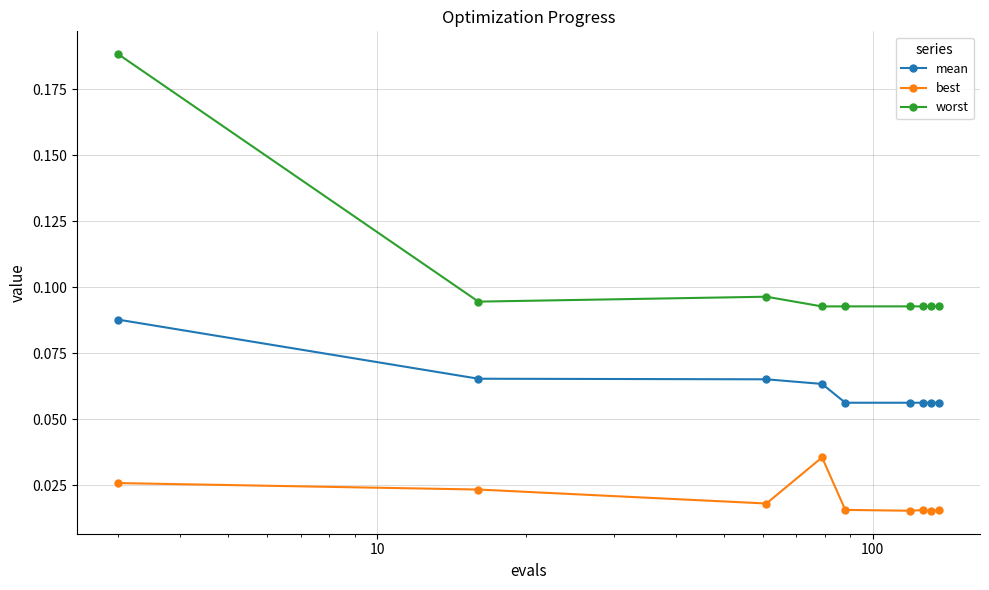

True or false: mean and worst cross at least once.

False